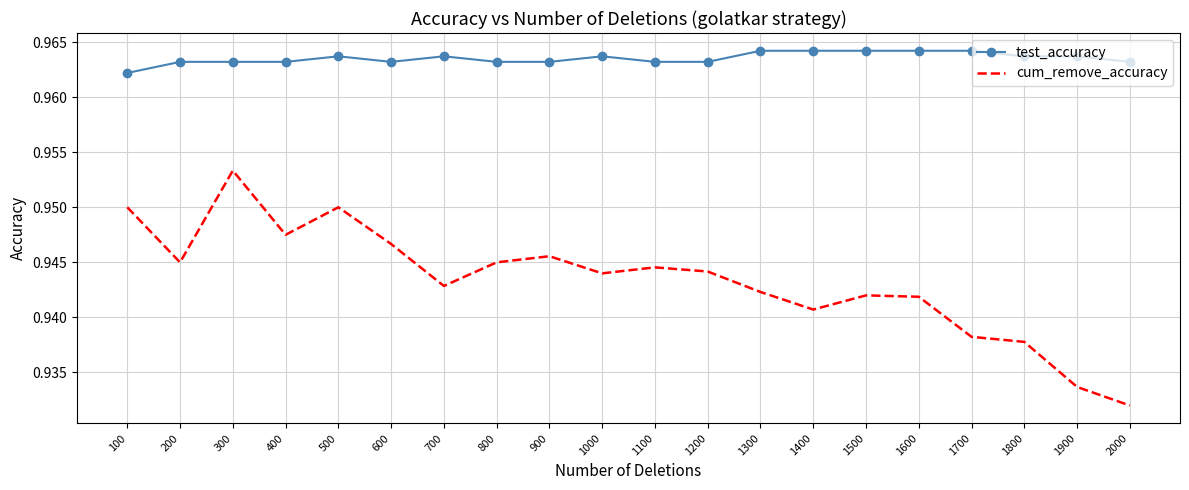

True or false: test_accuracy and cum_remove_accuracy intersect in this chart.

False